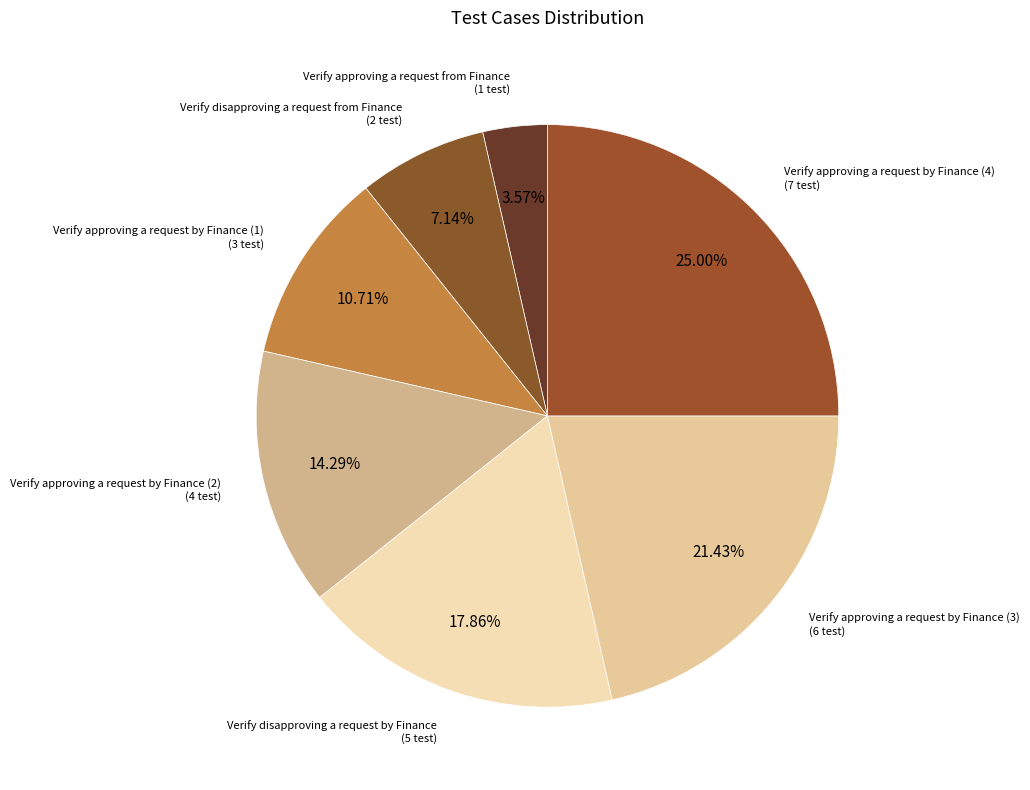

To the nearest percent, what is the difference between the Verify approving a request by Finance (4) and Verify approving a request by Finance (1) slice percentages?

14%